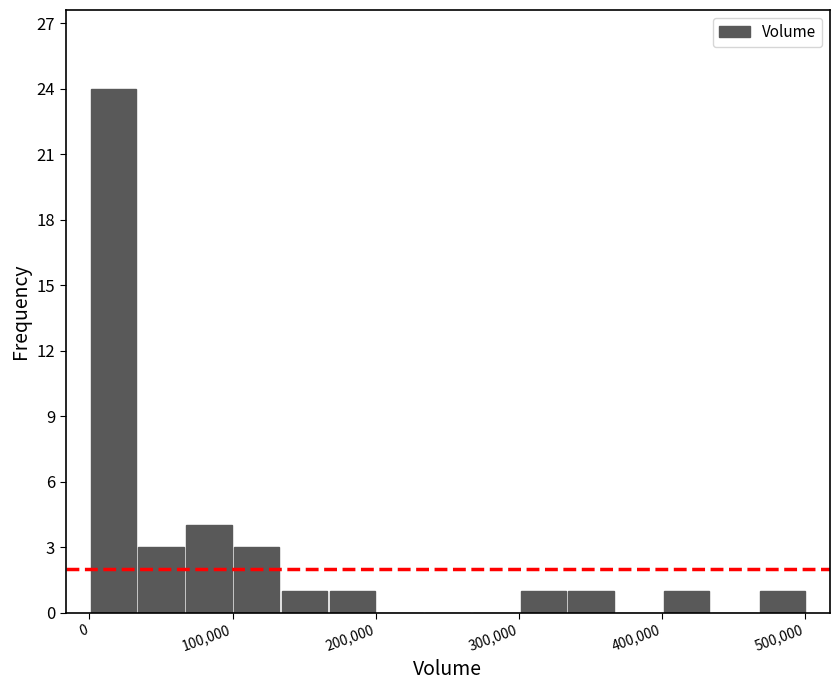

Around what value on the x-axis is the tallest bar? Give the approximate position of its centre, as read against the axis.

20000